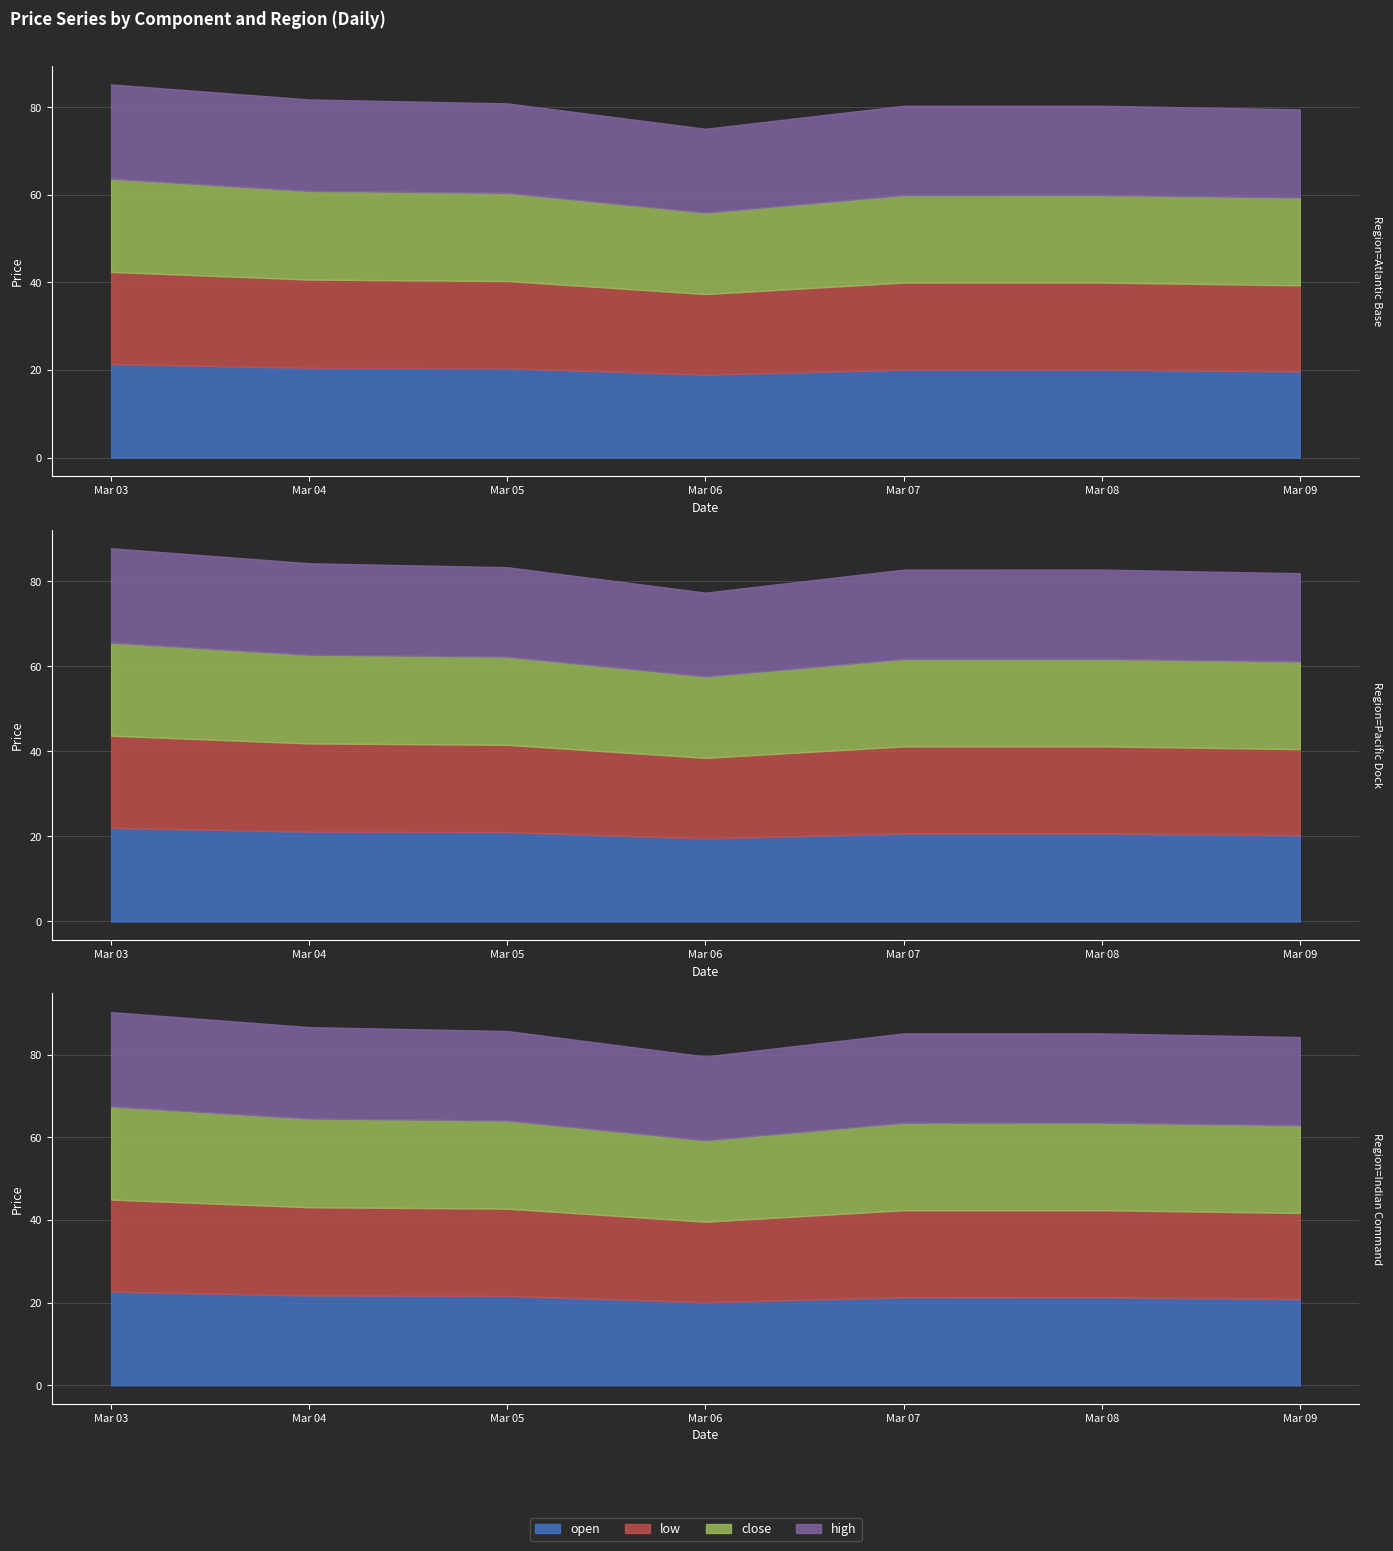

How many interior local valleys does the high series have?

1